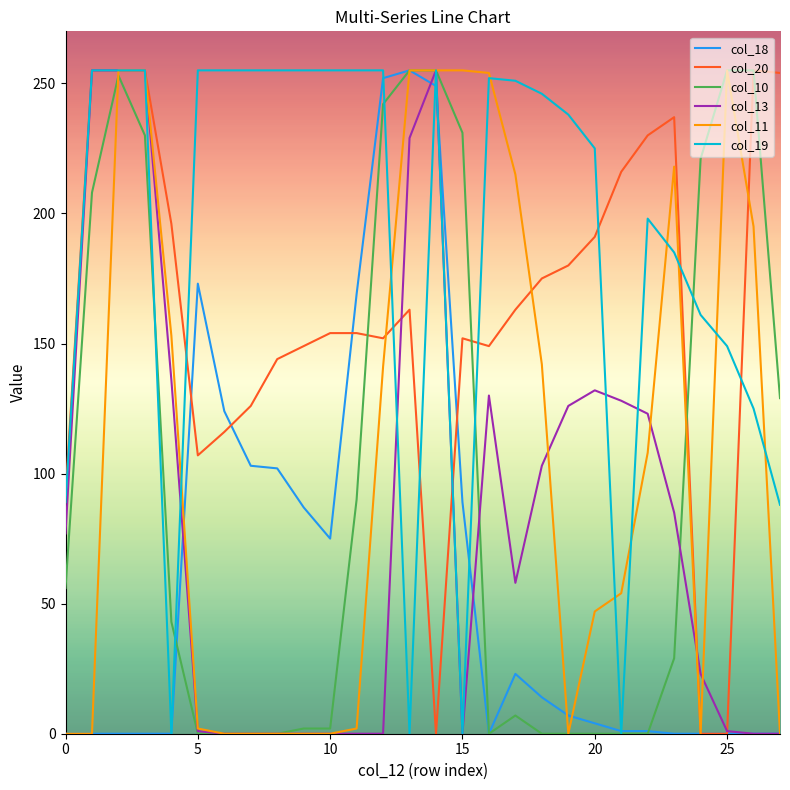

What is the highest value of the col_11 series?

255